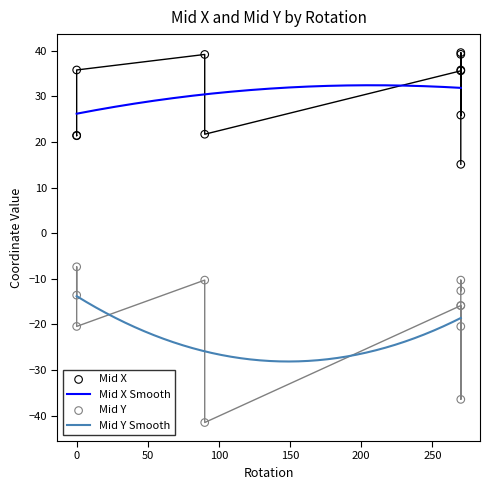

At which category is the sum across all series the highest?

5